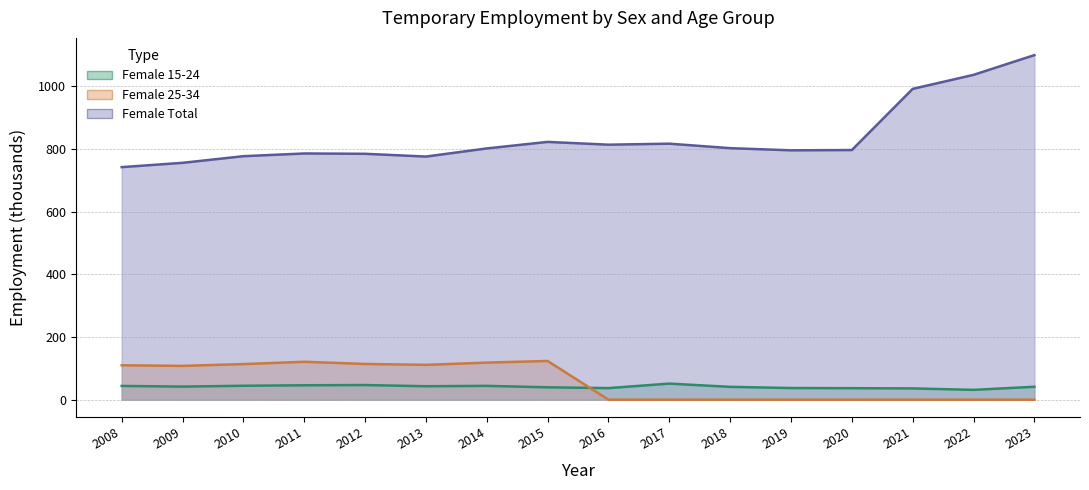

What is the value of the Female Total point at the 12th from the left?

796.2